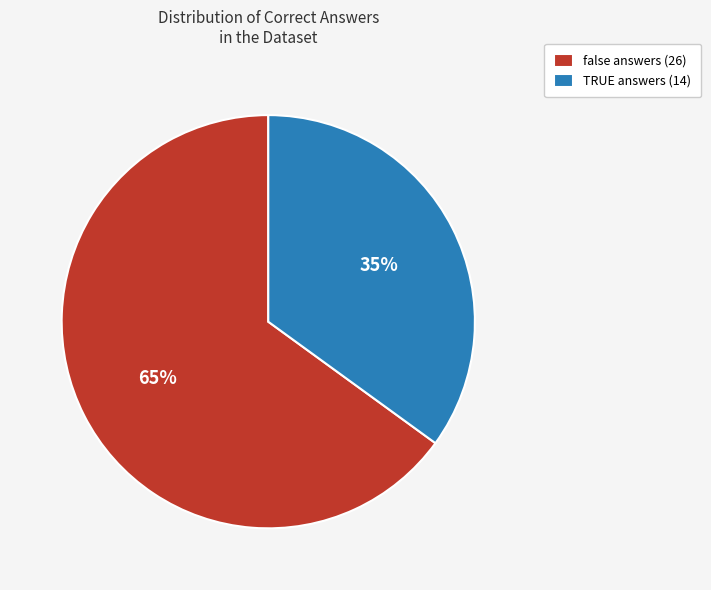

Do false answers (26) and TRUE answers (14) together represent more than half of the pie?

Yes